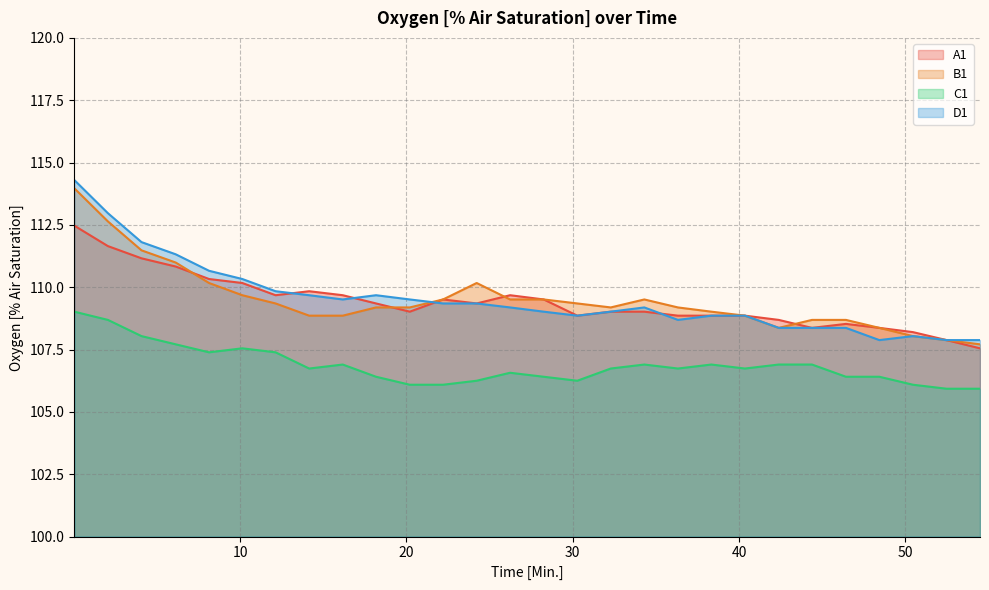

How many interior local peaks does the A1 series have?

4